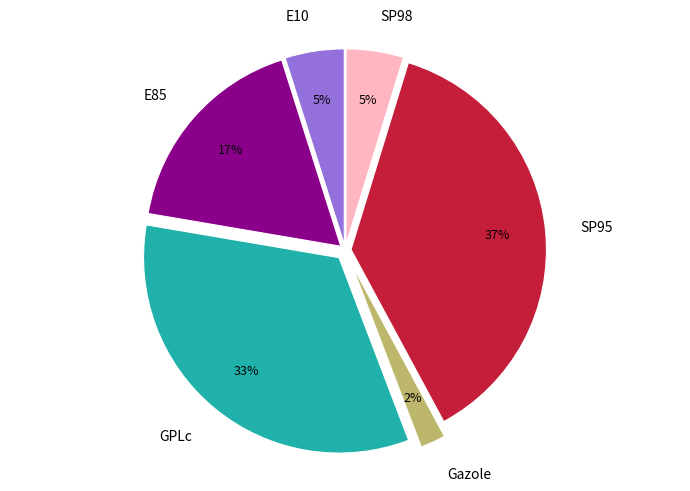

Which slice is the smallest?

Gazole